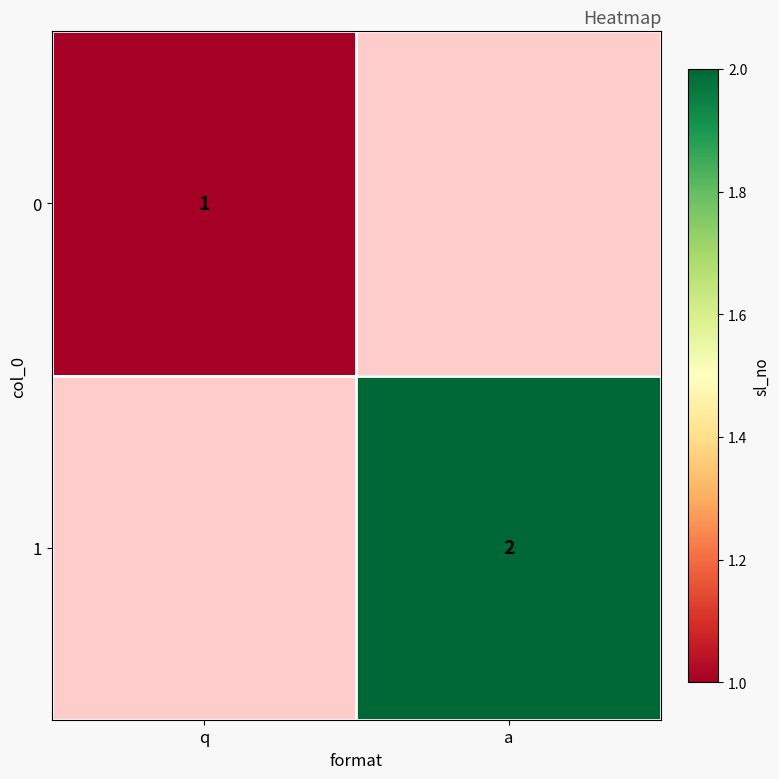

At which category is the sum across all series the highest?

a